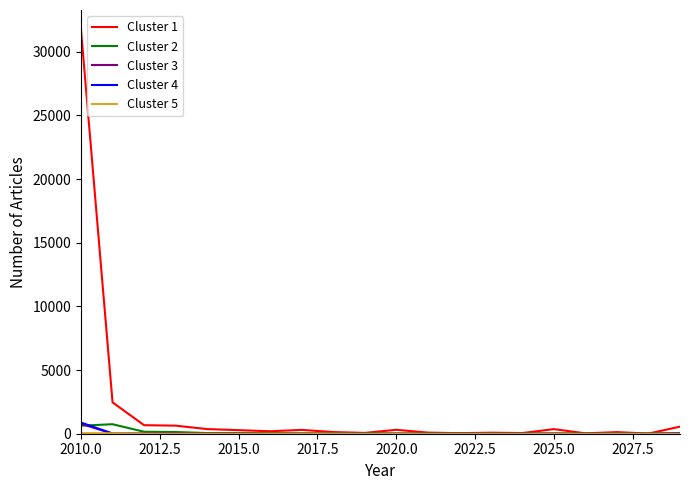

What is the maximum value shown in the chart?

31692.4